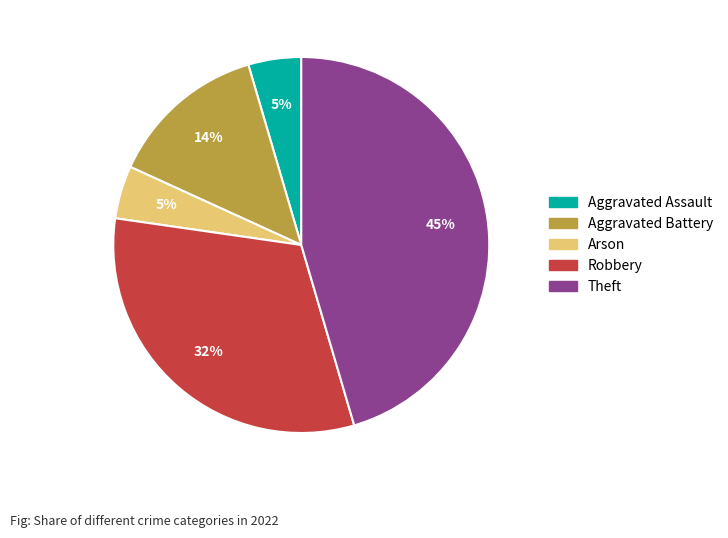

True or false: Arson accounts for 12% of the total.

False